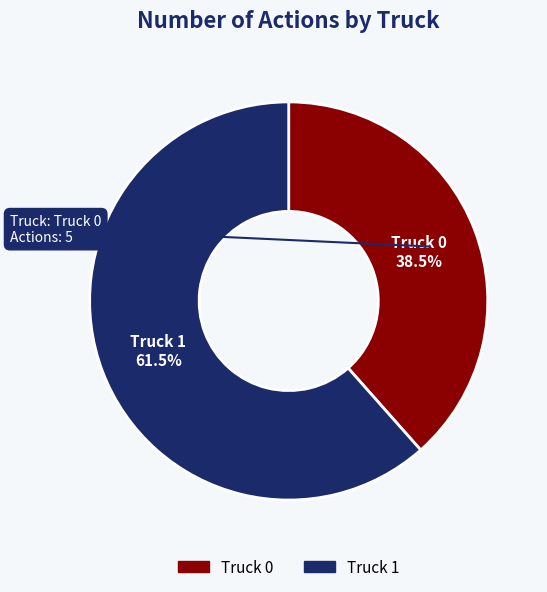

Combined, what portion of the pie is Truck 0 and Truck 1?

100.0%